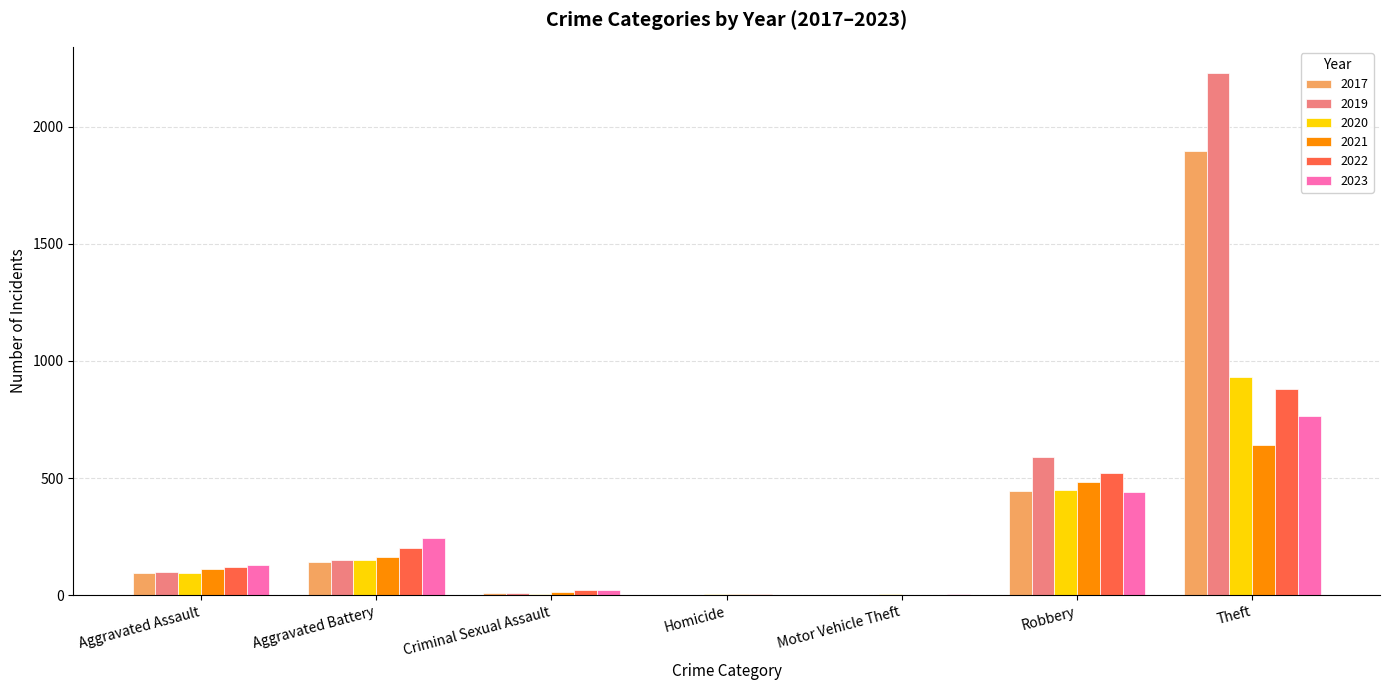

At which category is the sum across all series the highest?

Theft